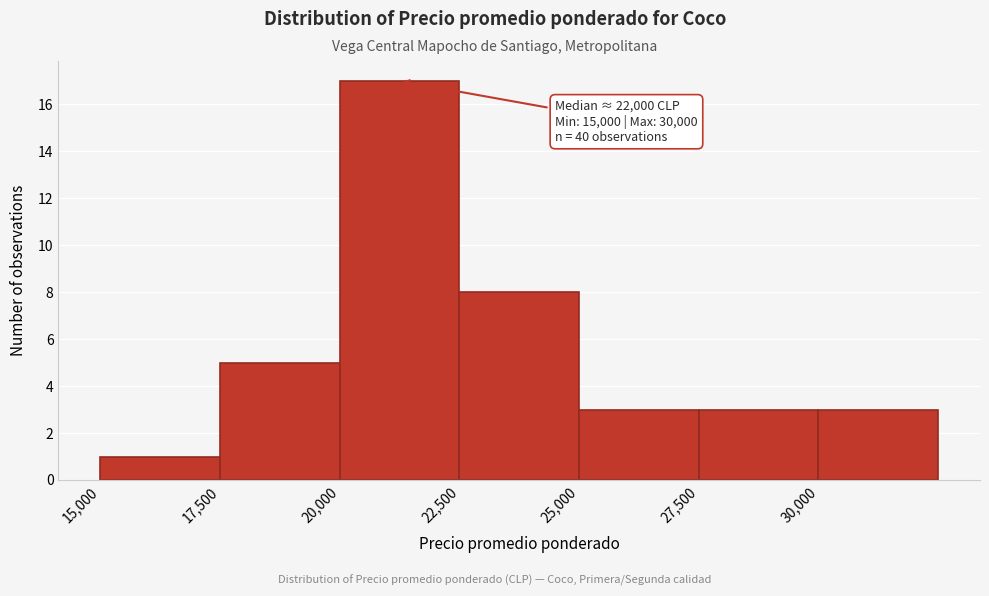

Over which range of the x-axis is the bar tallest?

20000 to 22500